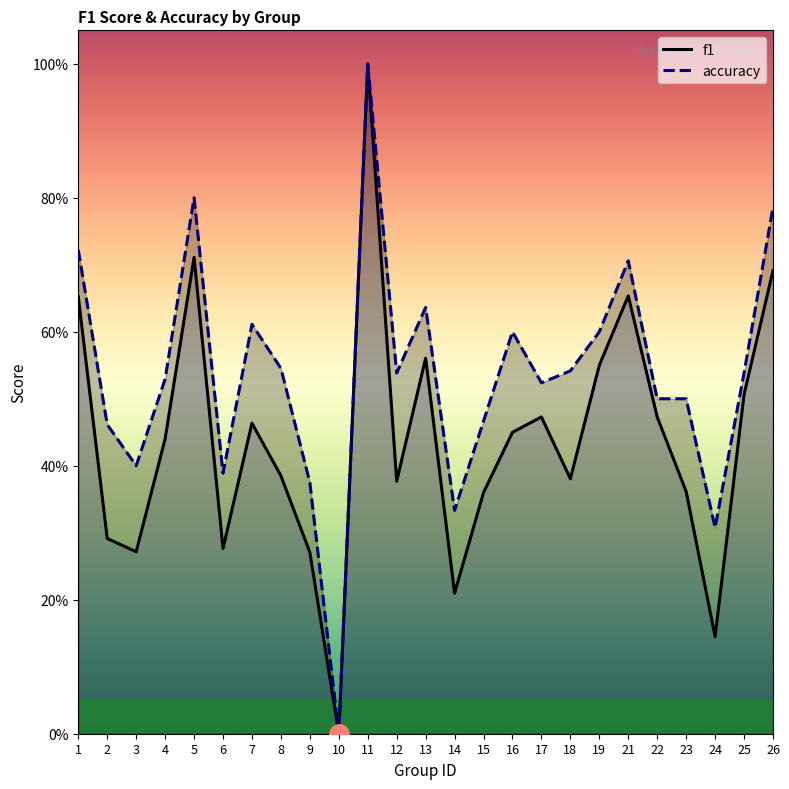

What is the difference between the accuracy values at 25 and 5?

0.3